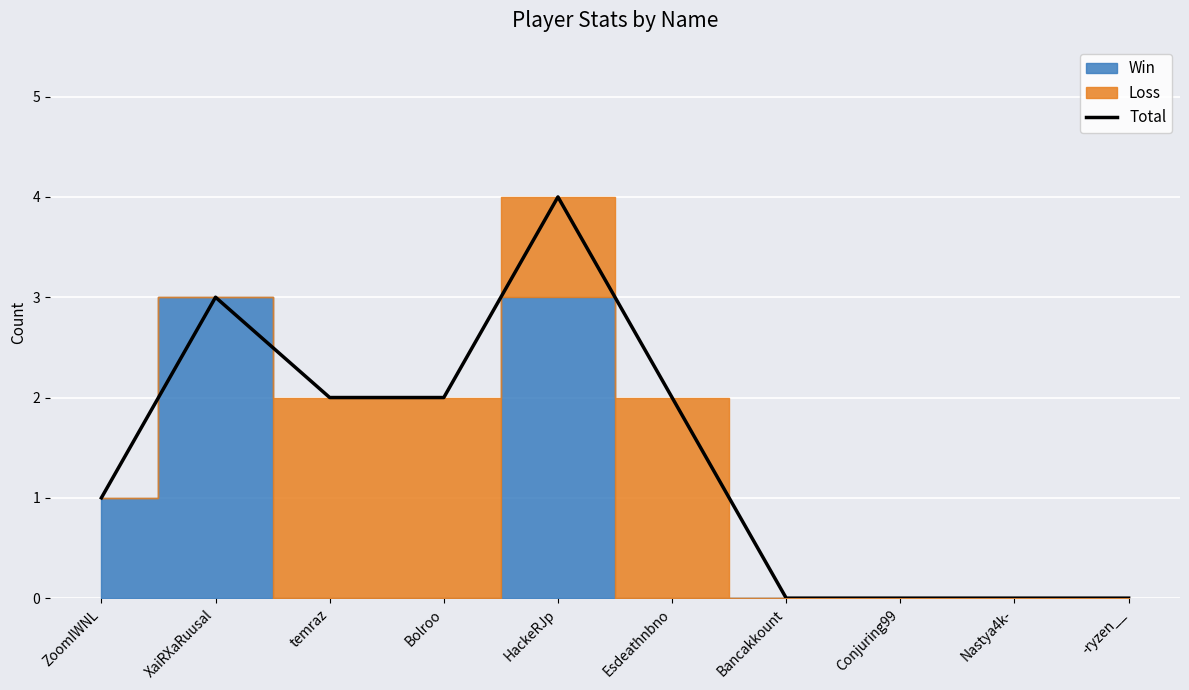

How many lines are shown in the chart?

1